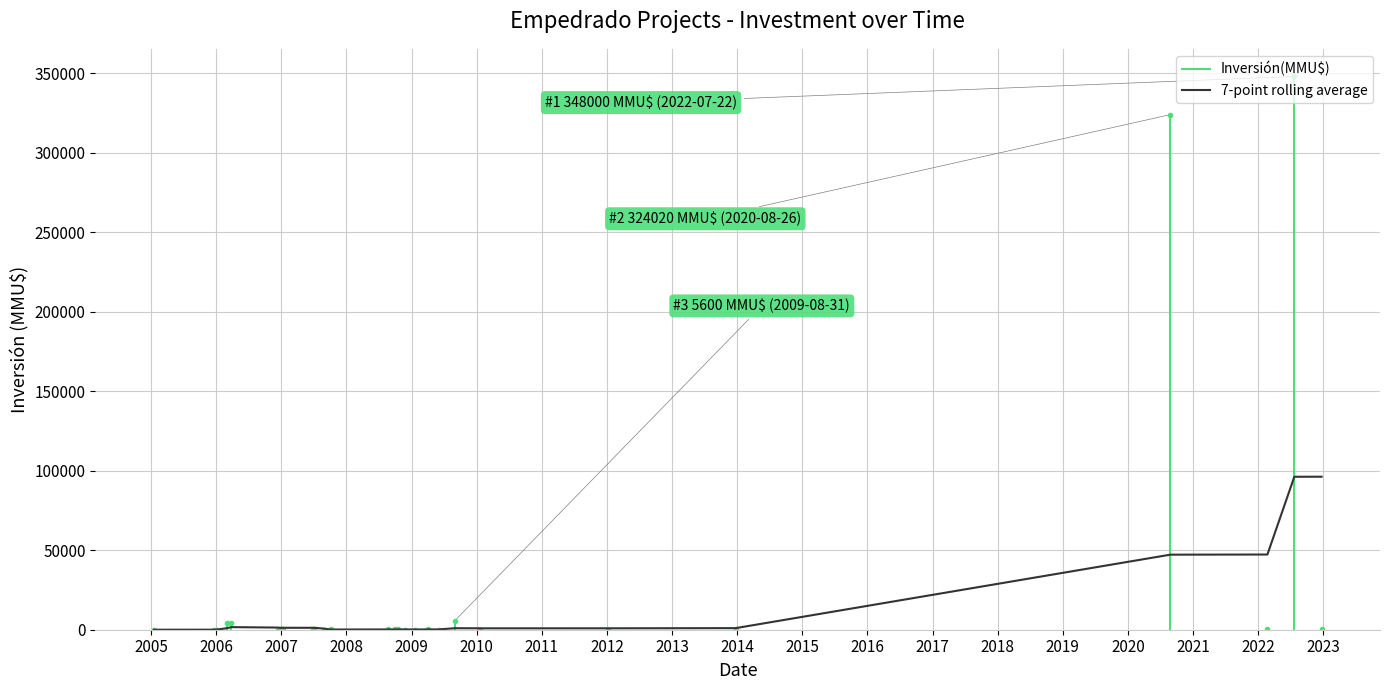

True or false: the data has more than 1 interior local peaks.

True